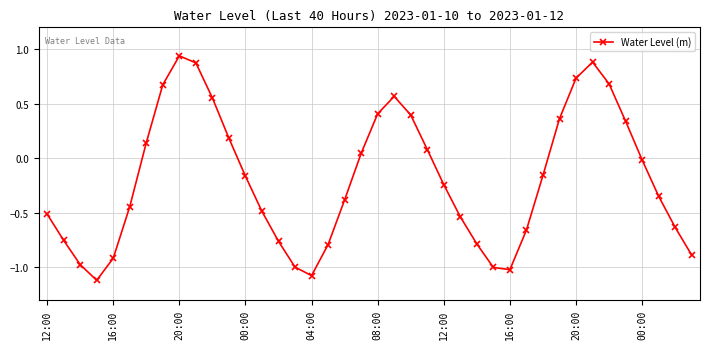

Does the chart display data point markers on the line(s)?

Yes